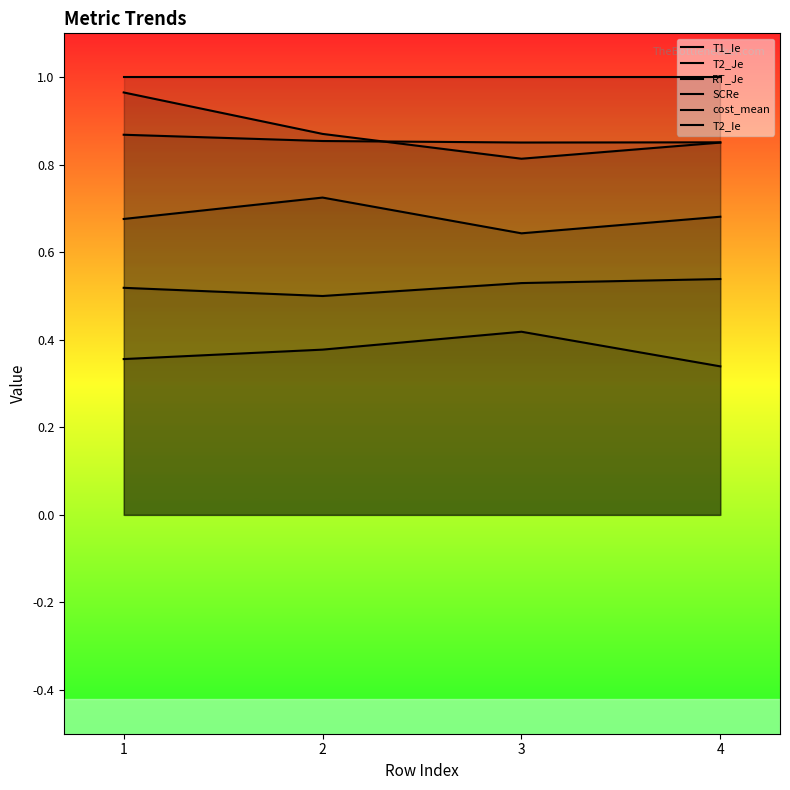

Which has a higher value, 3 or 4?

3